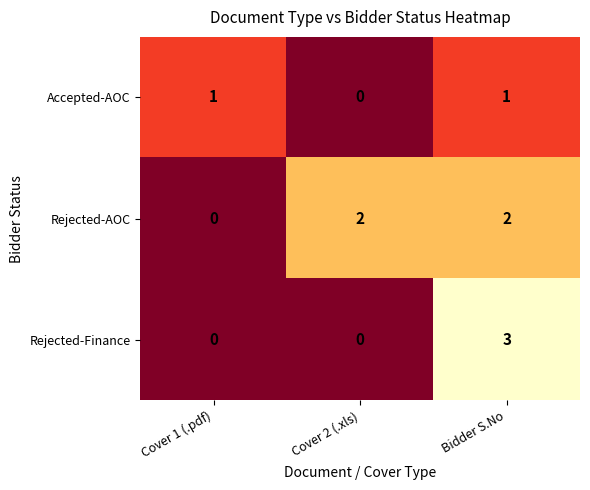

Count the Rejected-Finance values in the range 0 to 3.

3